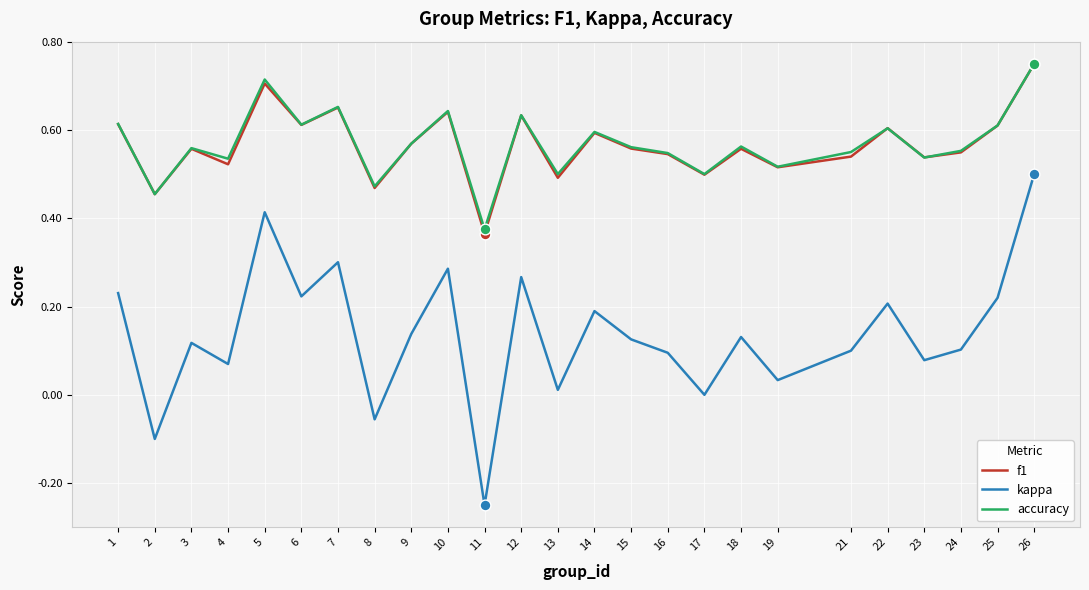

What is the total value across all series at 23?

1.2